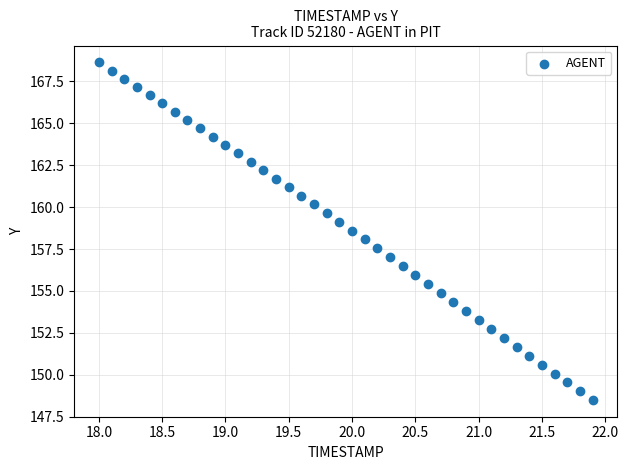

What is the range of Y values (max minus min)?

20.1